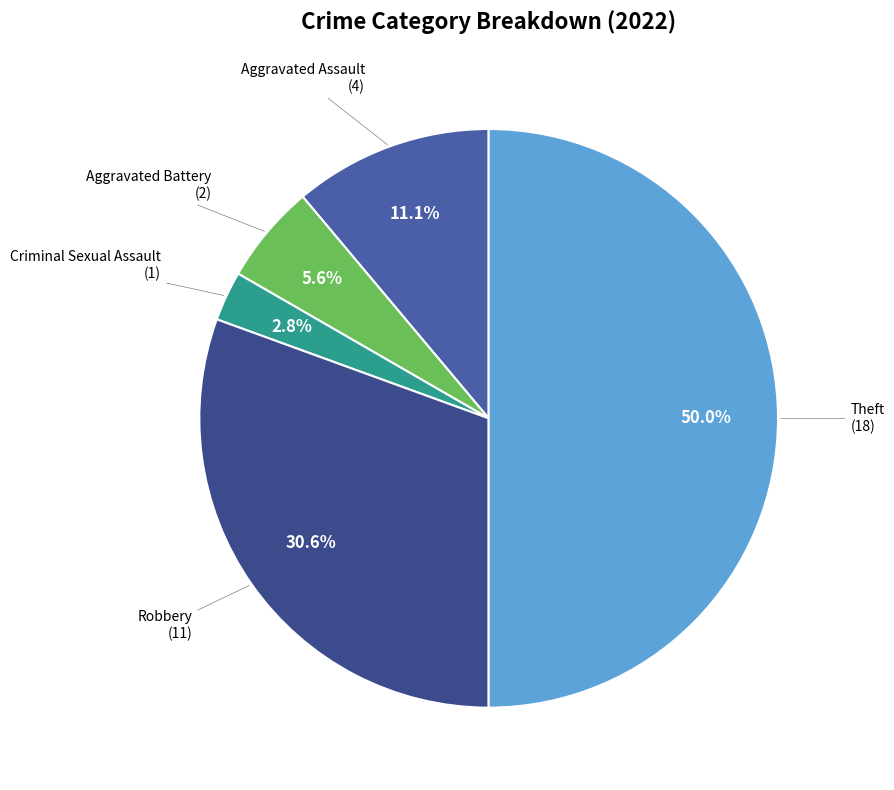

How many segments does this pie chart have?

5